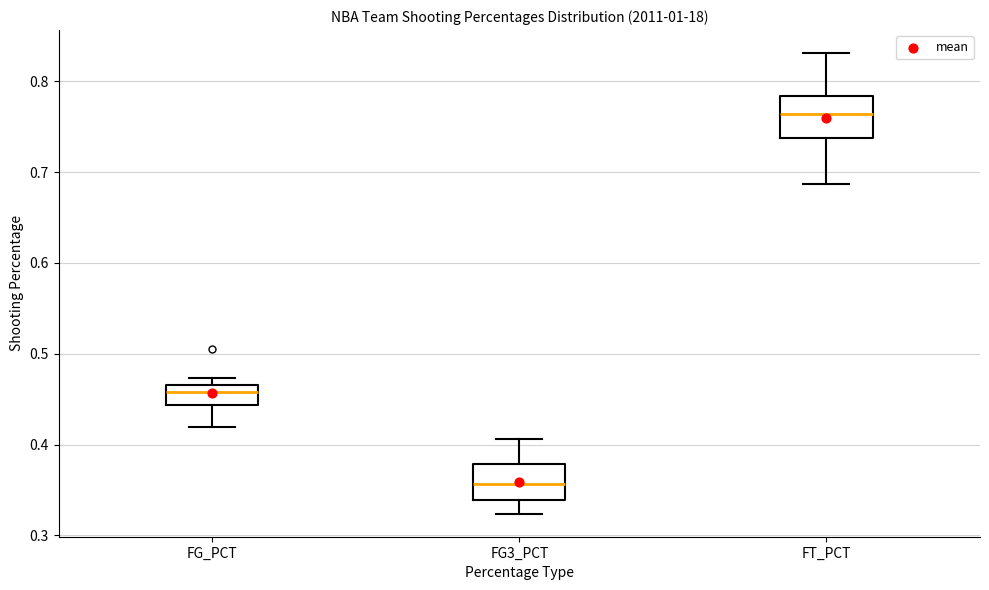

Which box has the highest median line?

FT_PCT